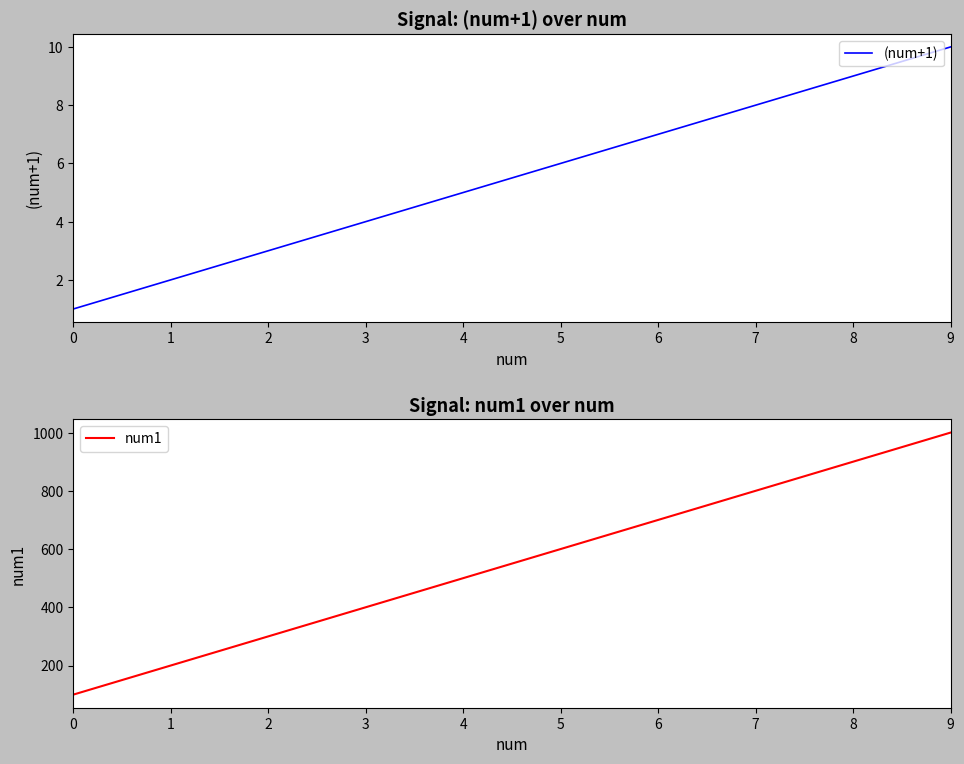

Where does the (num+1) series first go above 6?

6